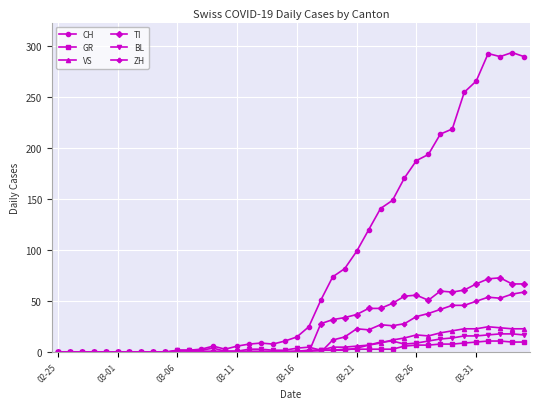

What is the greatest value displayed?

294